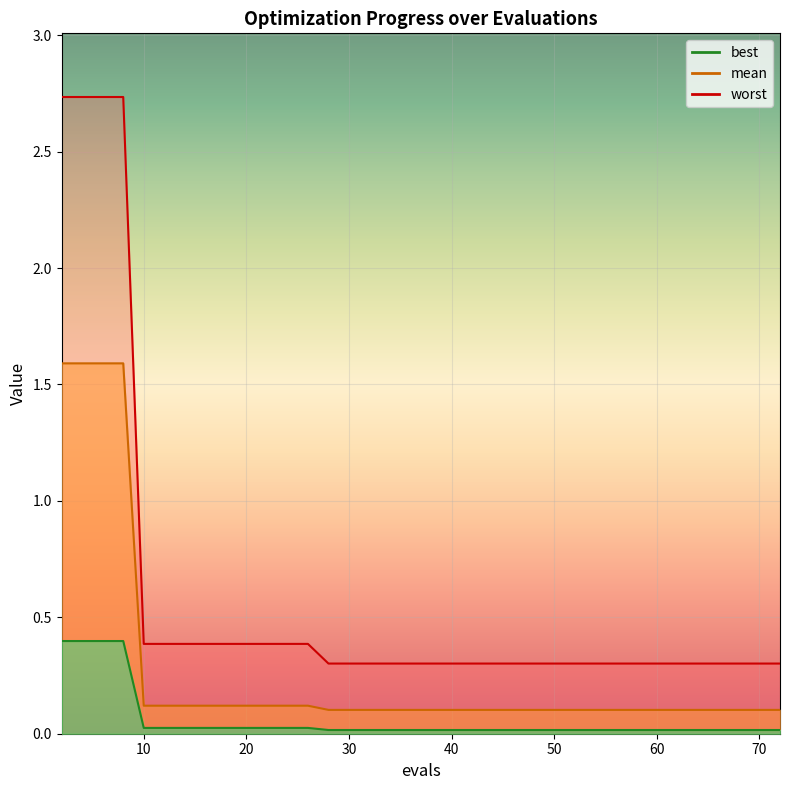

Is it true that worst equals 0.5 at 18?

False